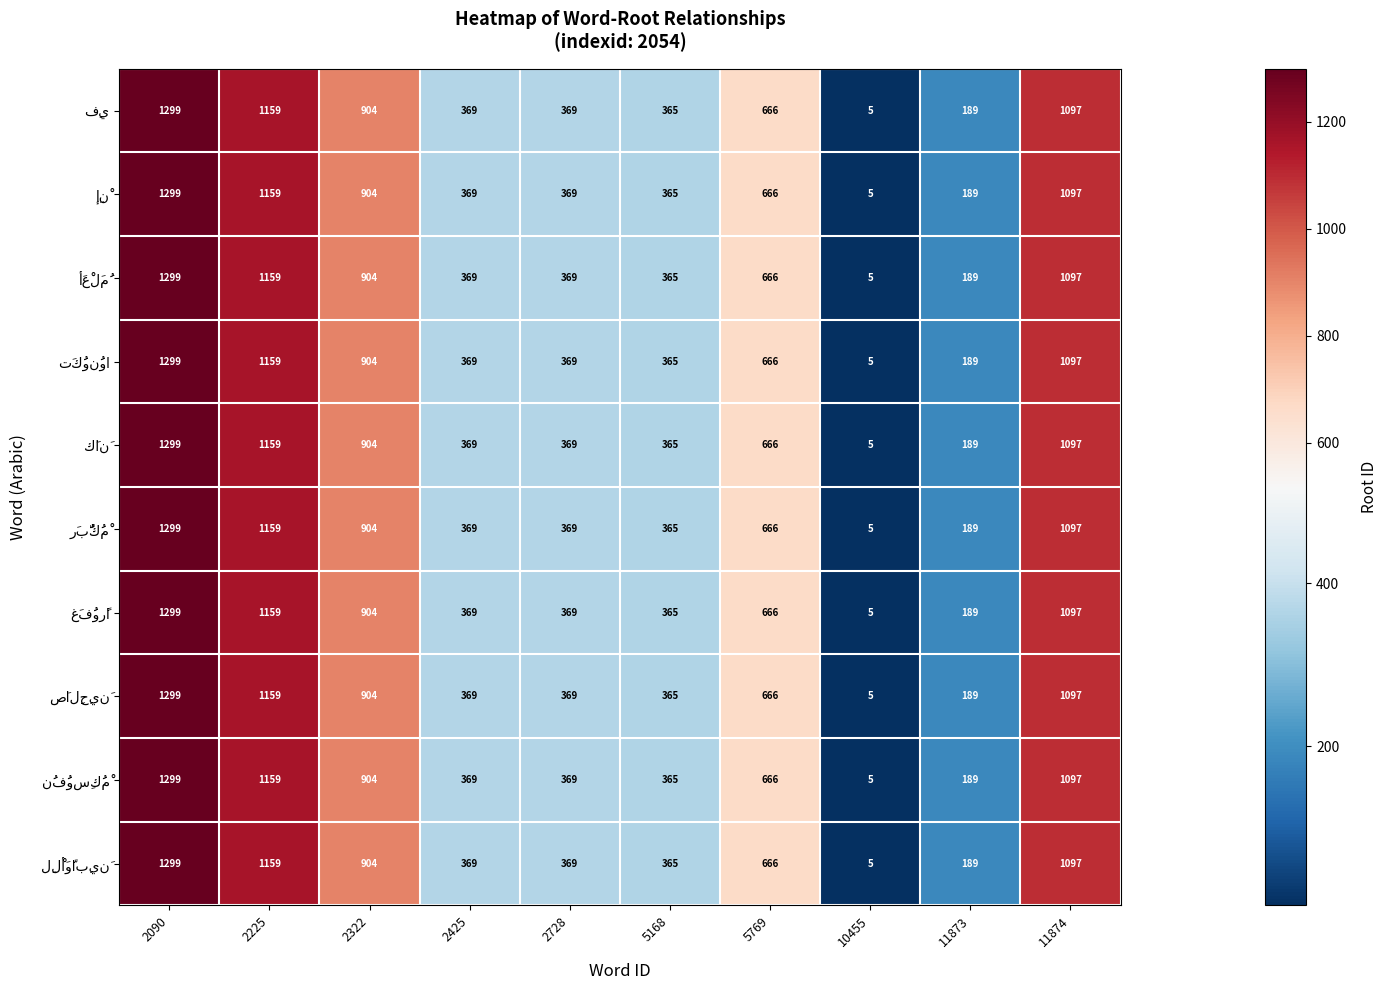

At which category does the chart reach its minimum across all series?

10455